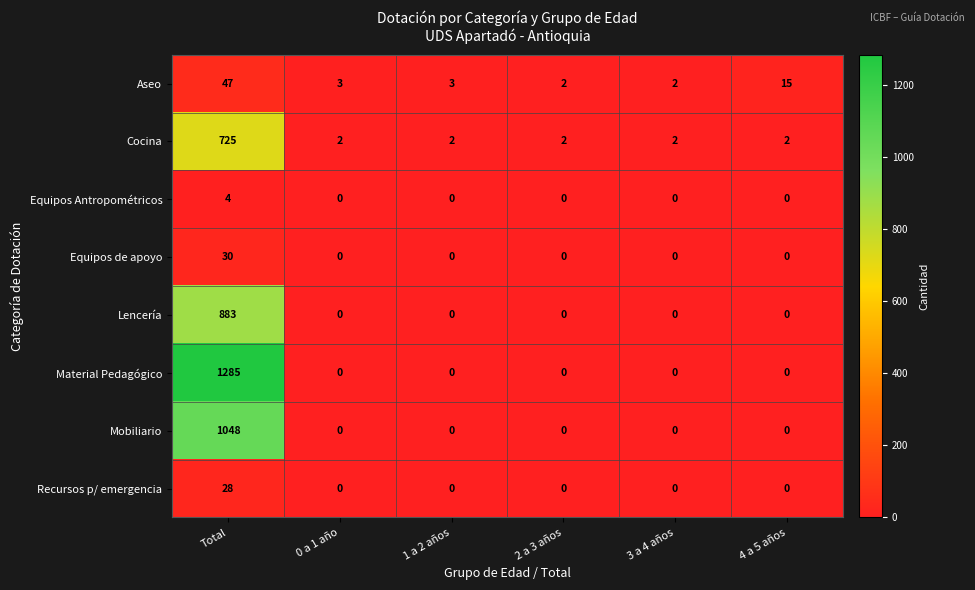

List the series in order of their peak value, lowest first.

Equipos Antropométricos, Recursos p/ emergencia, Equipos de apoyo, Aseo, Cocina, Lencería, Mobiliario, Material Pedagógico